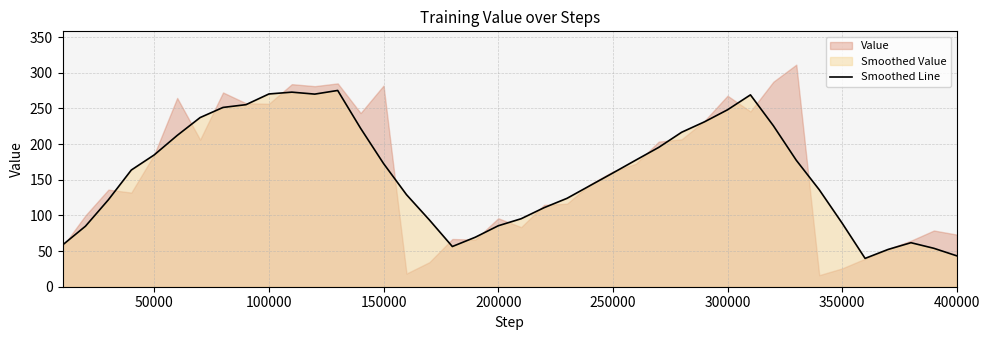

What is the maximum value for Smoothed Line?

275.2